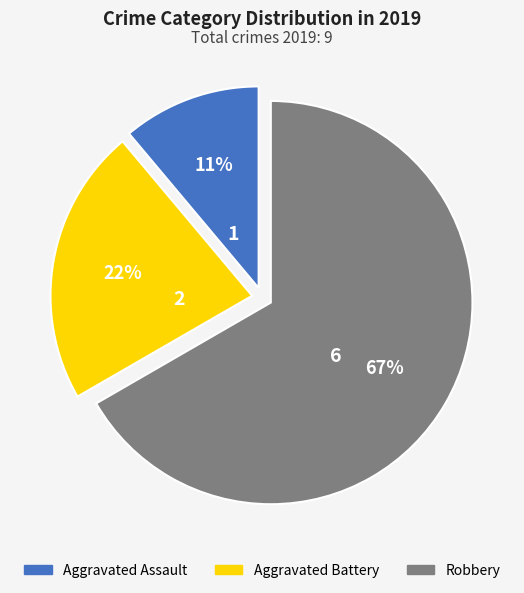

Is there any slice that represents more than half of the pie?

Yes